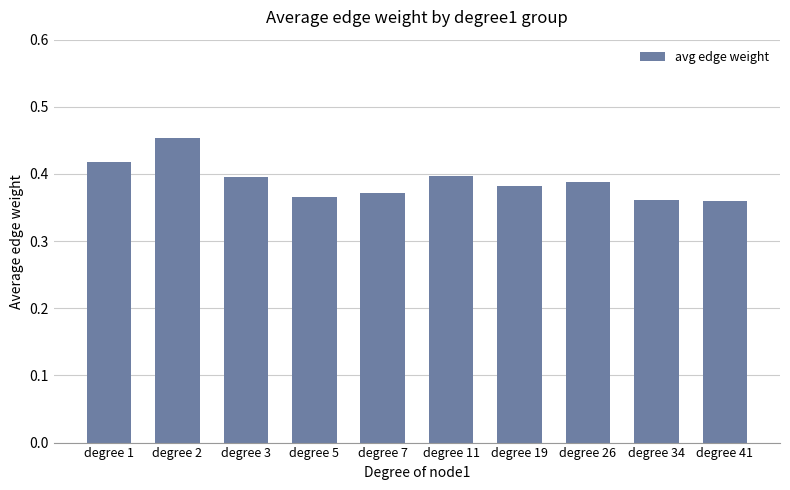

Between degree 11 and degree 5, which is larger?

degree 11